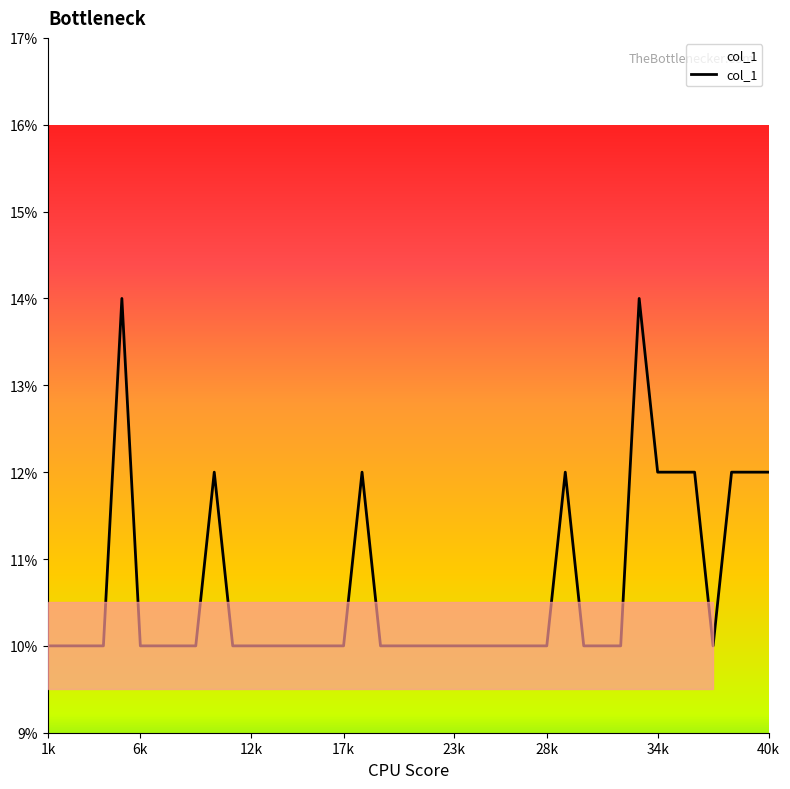

What is the difference between the maximum and minimum values?

4